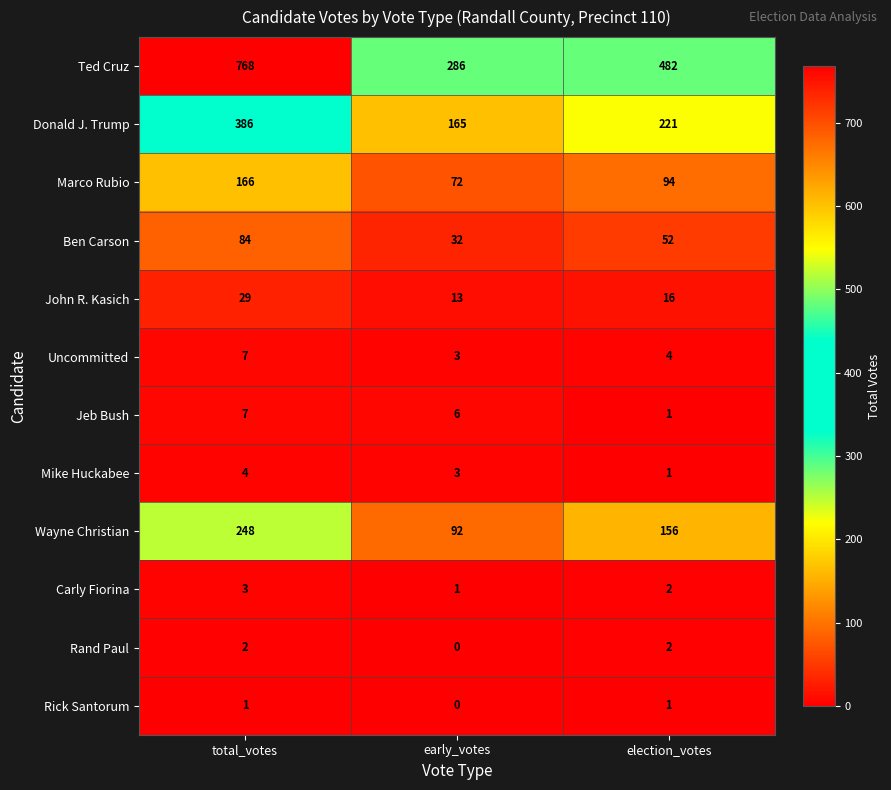

How many values in the Jeb Bush series are below 6?

1